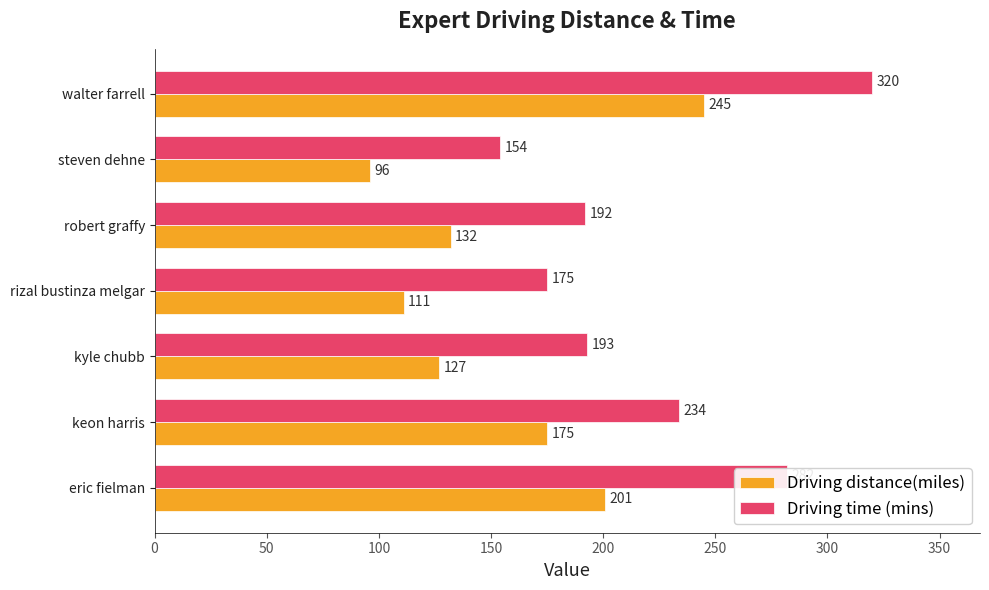

Read the Driving time (mins) value at eric fielman.

282